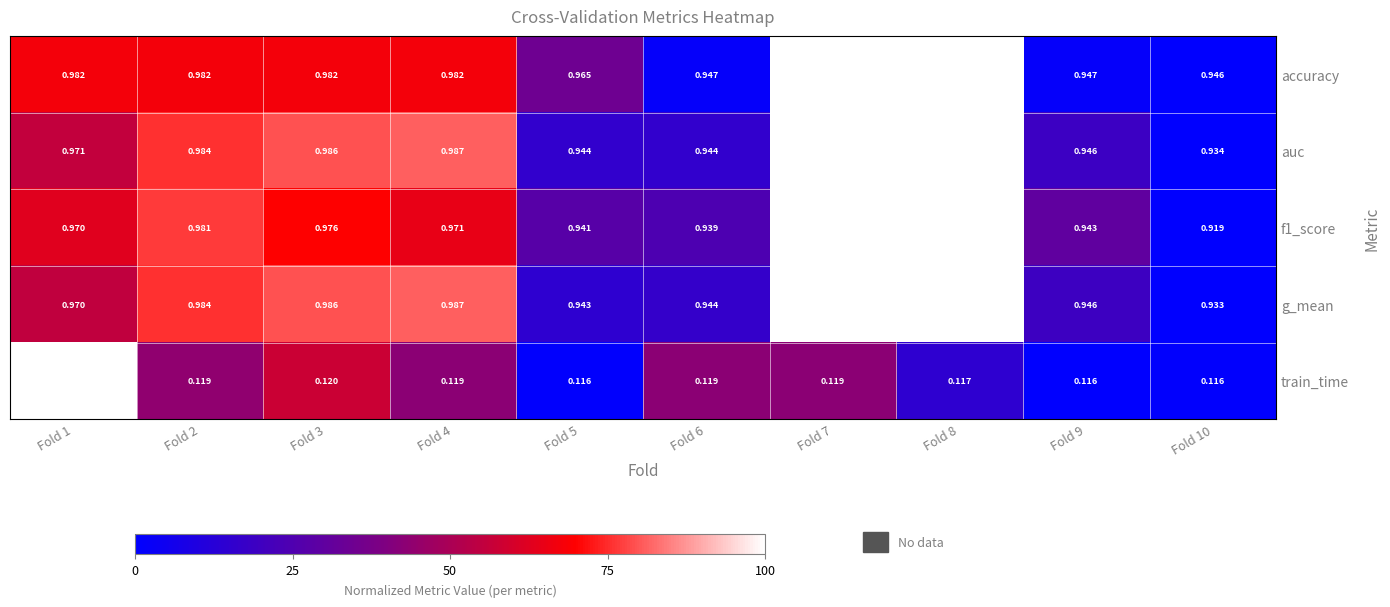

Which series has the largest total across all categories?

accuracy